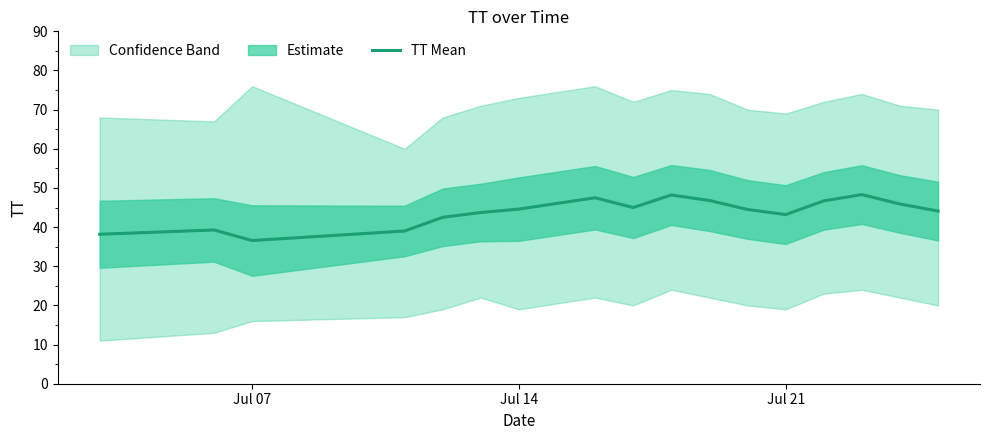

Is this an area chart (filled region under the line)?

No